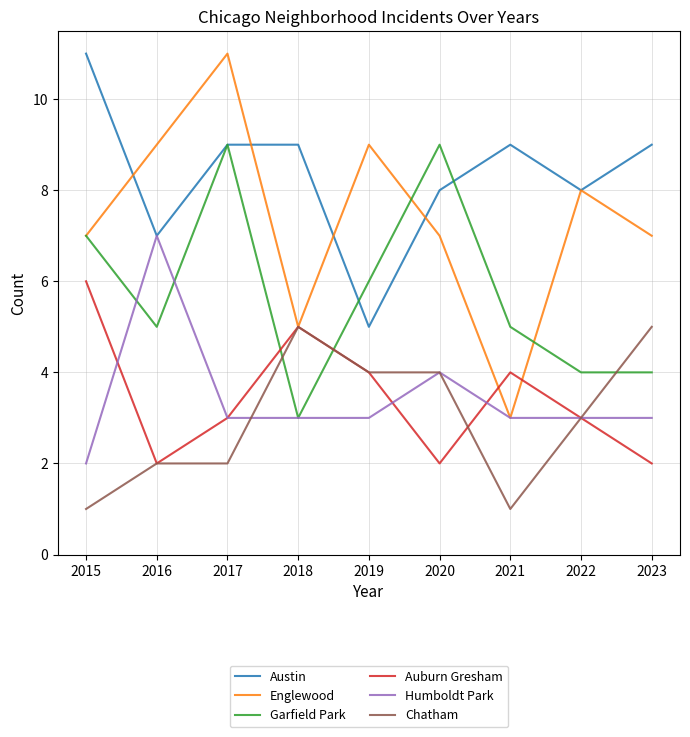

True or false: Chatham and Humboldt Park cross at least once.

True